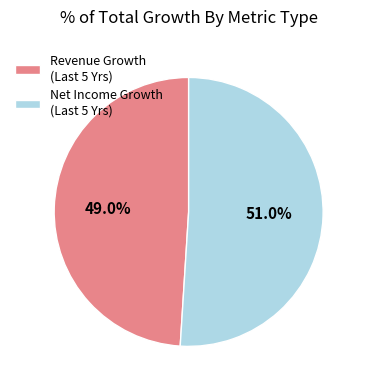

What is the smallest slice in the pie chart?

Revenue Growth (Last 5 Yrs)